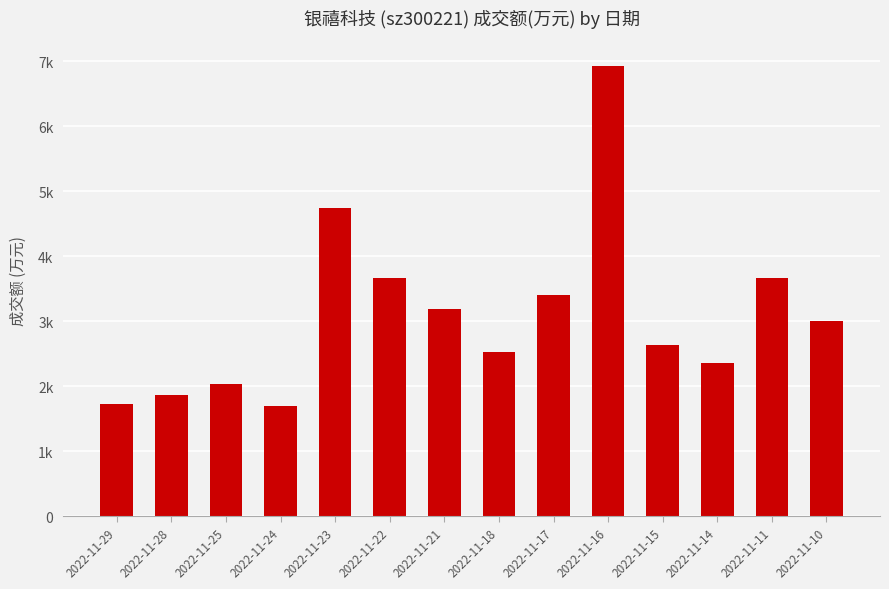

Approximately how many times larger is the value at 2022-11-15 compared to 2022-11-25?

1.3